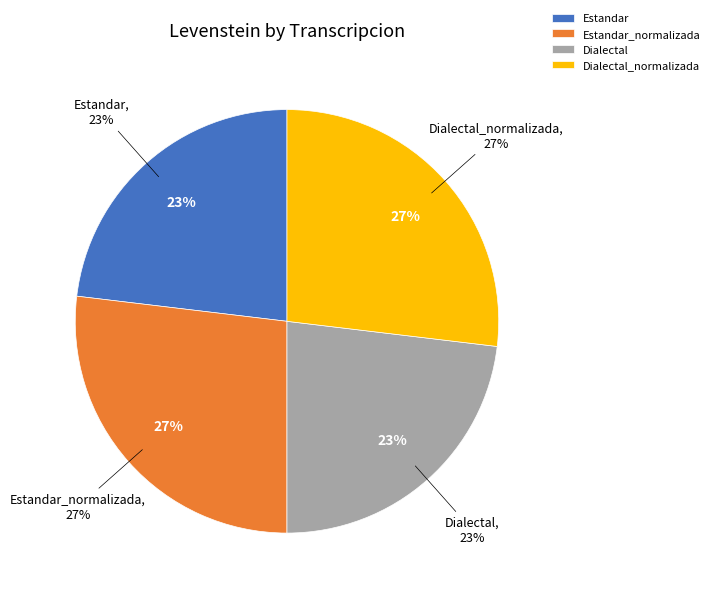

To the nearest percent, what is the difference between the Estandar_normalizada and Estandar slice percentages?

4%